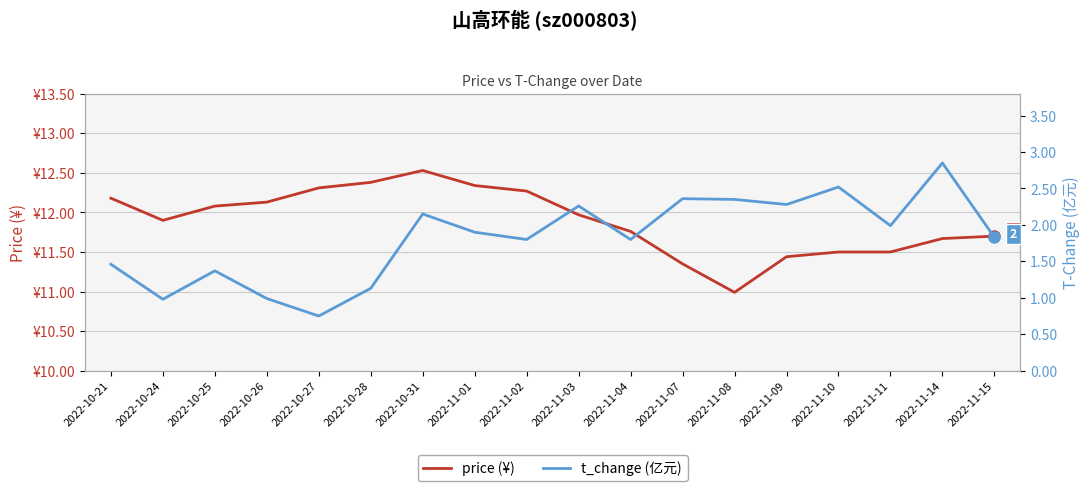

Reading right to left, list all the values displayed in this chart.

price: 11.7	11.7	11.5	11.5	11.4	11.0	11.3	11.8	12.0	12.3	12.3	12.5	12.4	12.3	12.1	12.1	11.9	12.2
t_change: 1.8	2.9	2.0	2.5	2.3	2.4	2.4	1.8	2.3	1.8	1.9	2.1	1.1	0.8	1.0	1.4	1.0	1.5